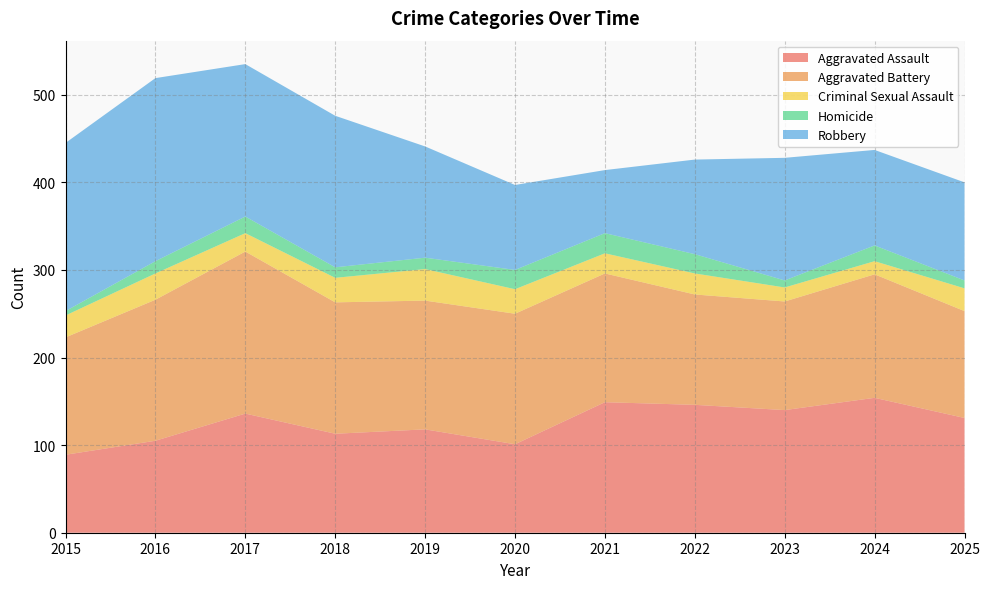

Reading right to left, list all the values displayed in this chart.

Aggravated Assault: 2025=131	2024=154	2023=140	2022=146	2021=149	2020=101	2019=118	2018=113	2017=136	2016=105	2015=89
Aggravated Battery: 2025=122	2024=141	2023=124	2022=126	2021=147	2020=149	2019=147	2018=150	2017=185	2016=161	2015=134
Criminal Sexual Assault: 2025=26	2024=15	2023=16	2022=24	2021=23	2020=28	2019=36	2018=28	2017=21	2016=30	2015=25
Homicide: 2025=9	2024=18	2023=8	2022=22	2021=23	2020=22	2019=13	2018=12	2017=19	2016=14	2015=5
Robbery: 2025=112	2024=109	2023=140	2022=108	2021=72	2020=97	2019=127	2018=173	2017=174	2016=209	2015=192